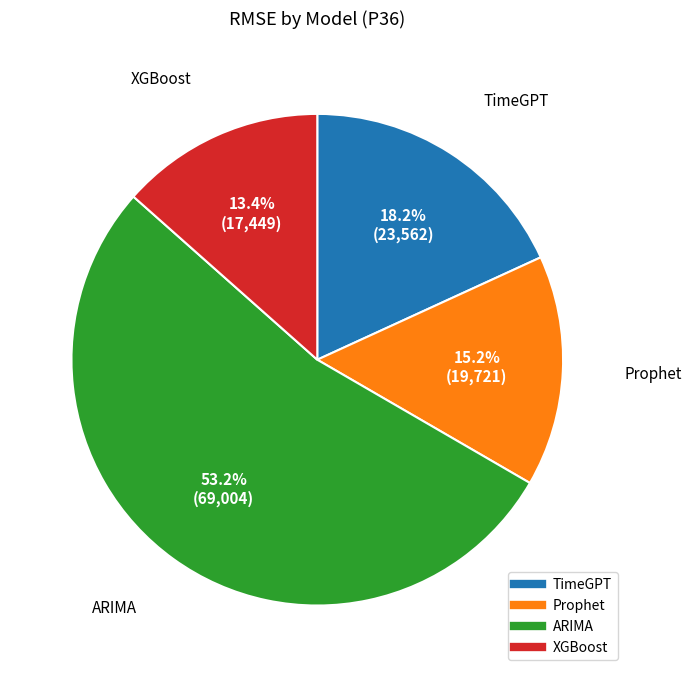

How many slices are in this pie chart?

4